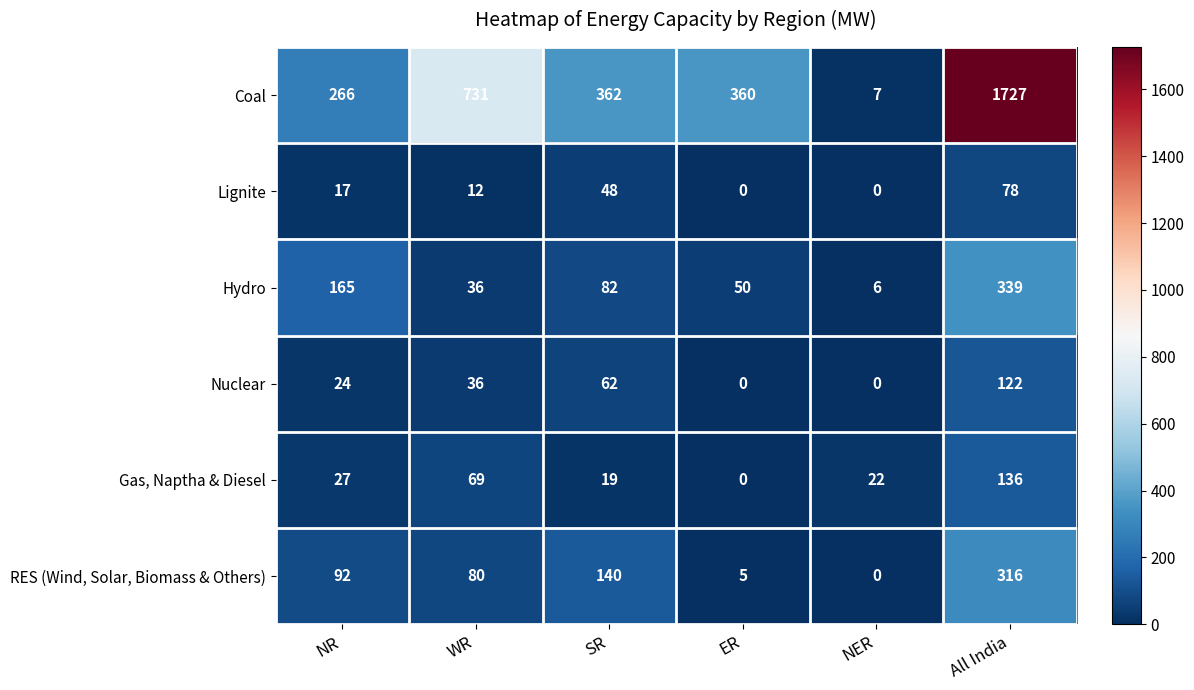

What is the sum of all RES (Wind, Solar, Biomass & Others) values?

633